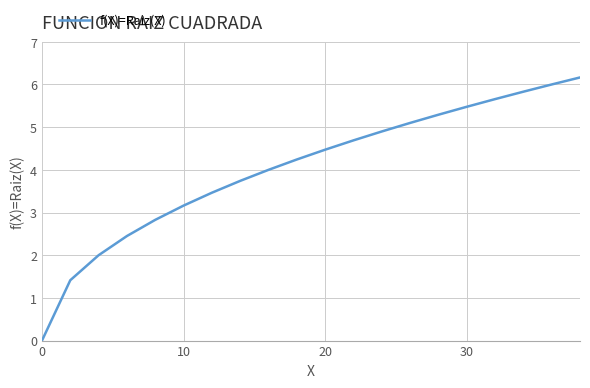

What is the difference between the maximum and minimum values?

6.2